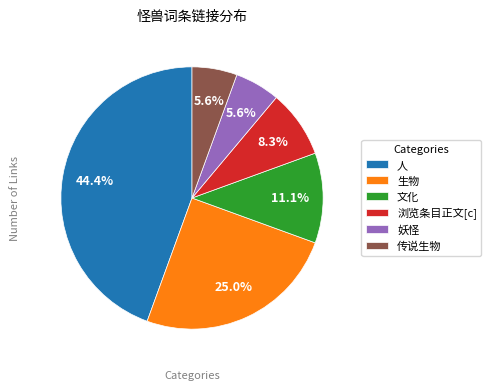

What percentage do 妖怪 and 文化 together represent?

16.7%